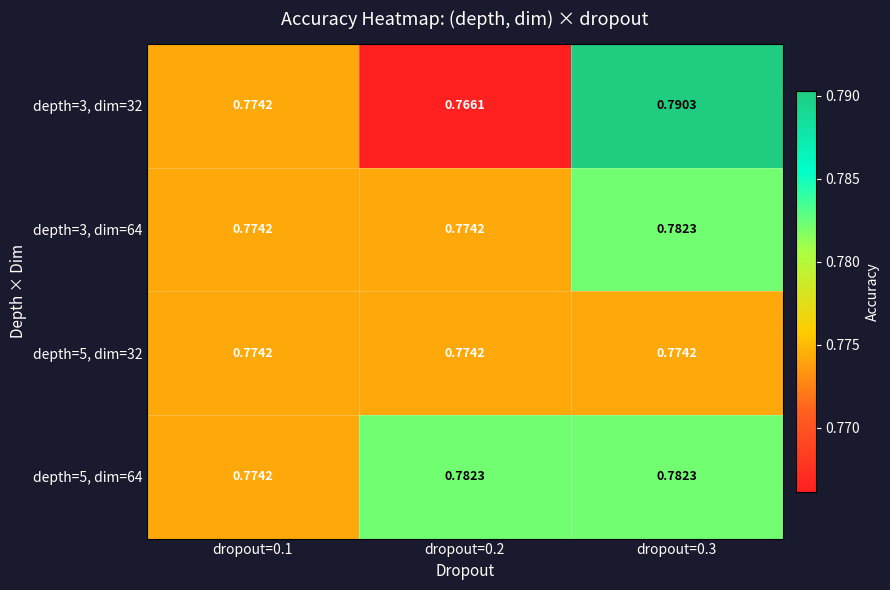

Which series has the widest spread of values?

depth=3, dim=32